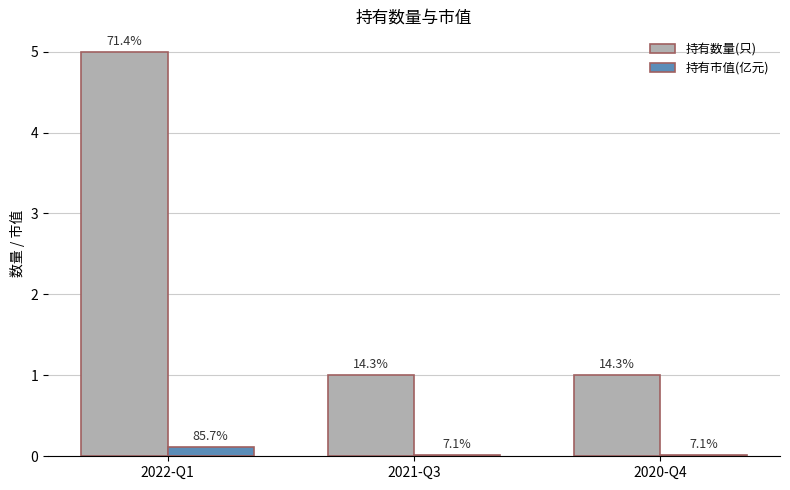

Reading right to left, what are all the values shown in this chart?

持有数量(只): 1.0	1.0	5.0
持有市值(亿元): 0.0	0.0	0.1